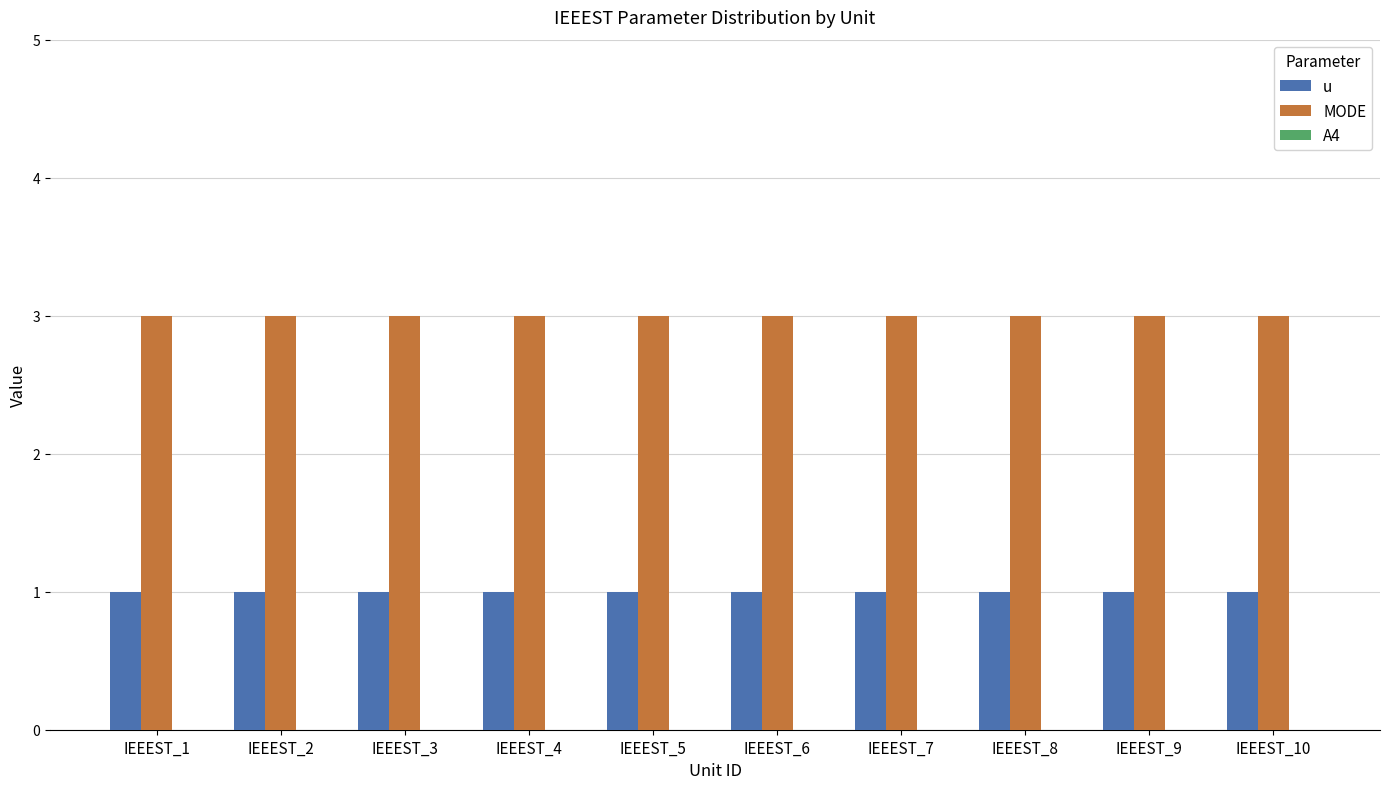

How many distinct data groups are displayed?

2